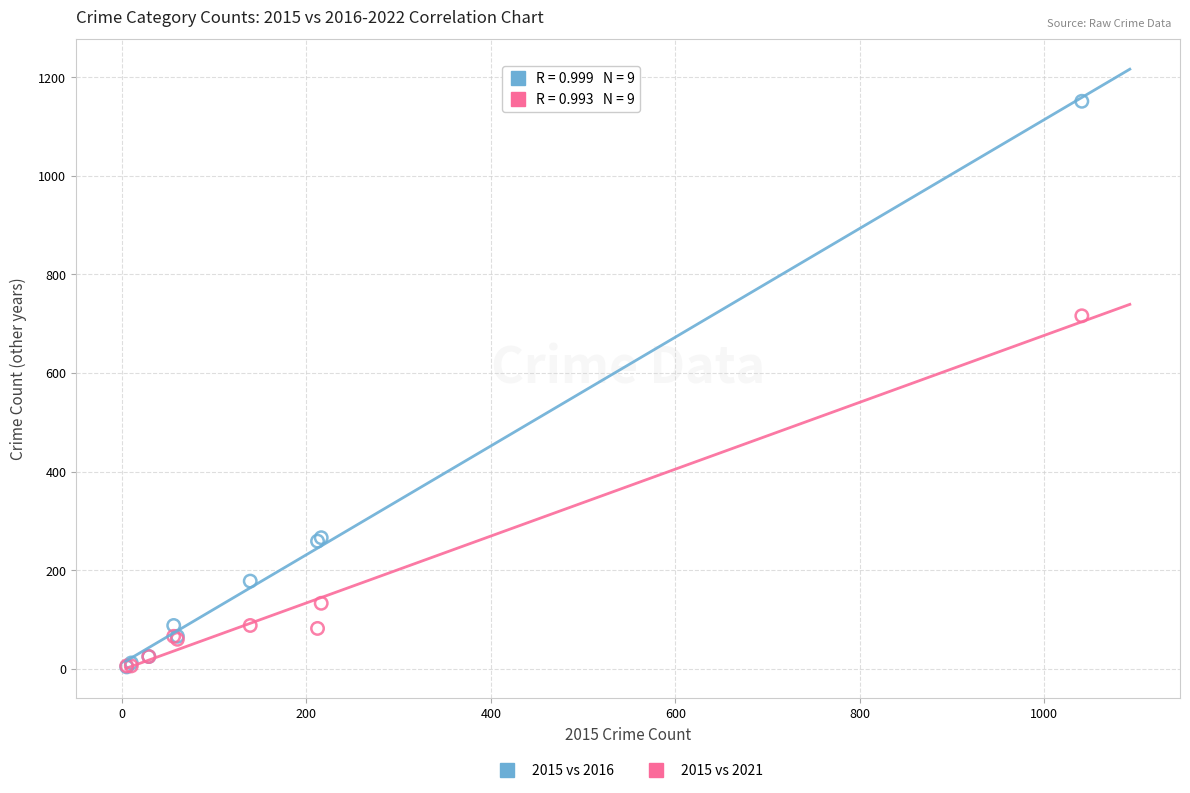

What are all the series names shown in the legend?

2015 vs 2016, 2015 vs 2021